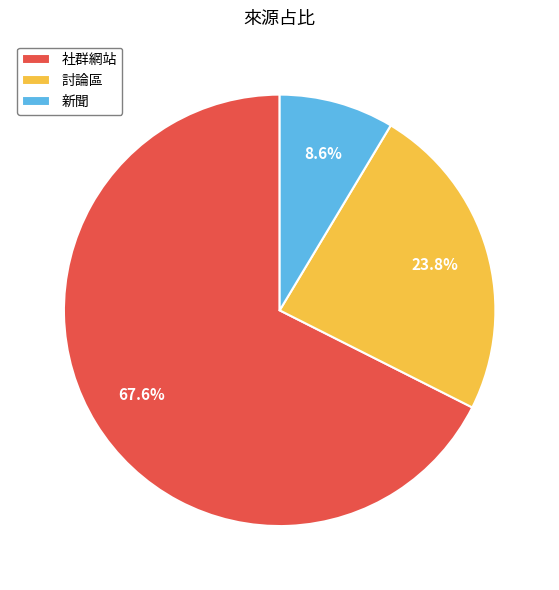

Is it true that 社群網站 is 68% of the pie?

True